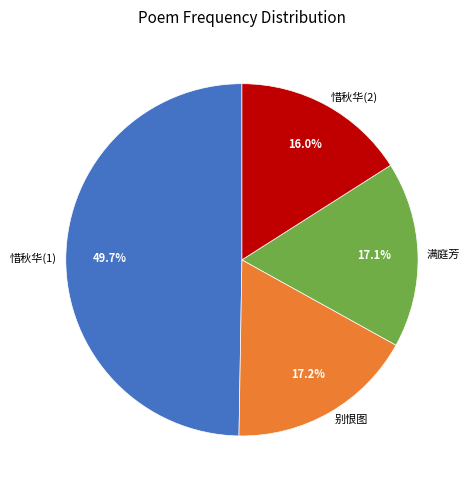

How many slices are in this pie chart?

4